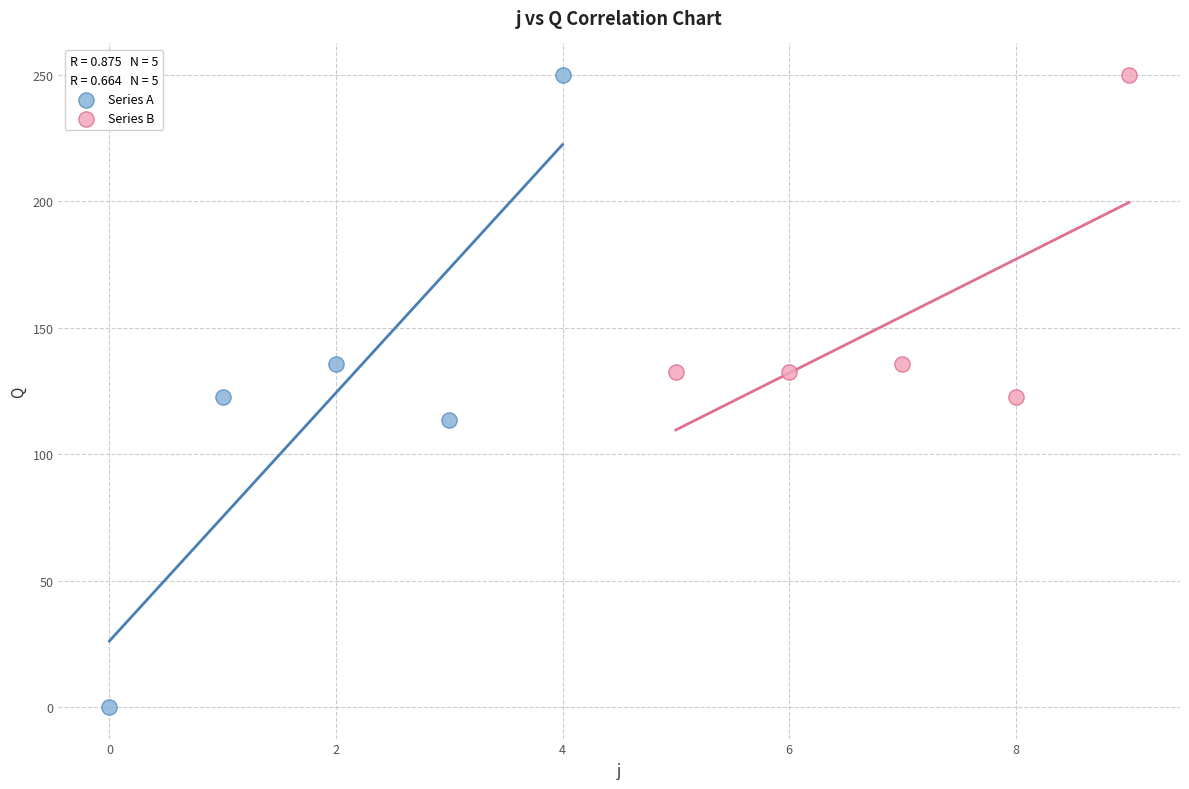

Which series has the widest spread of Y values?

Series A